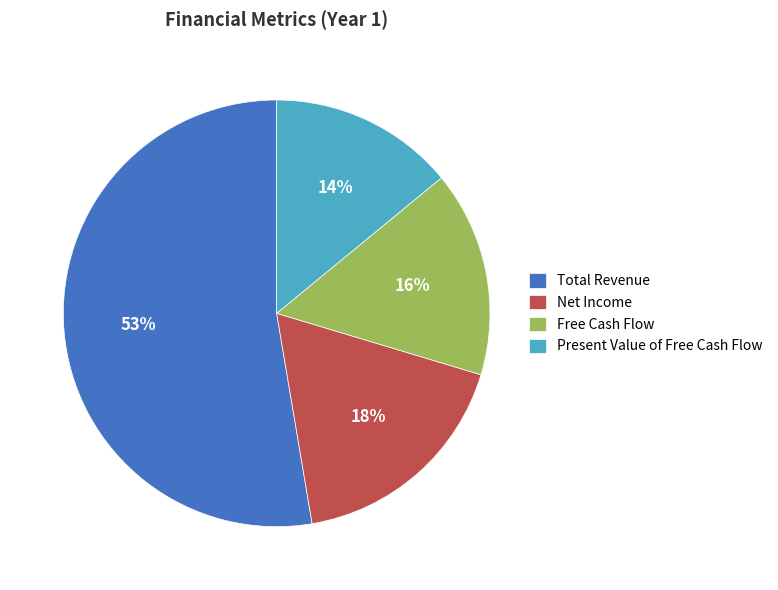

What is the smallest slice in the pie chart?

Present Value of Free Cash Flow